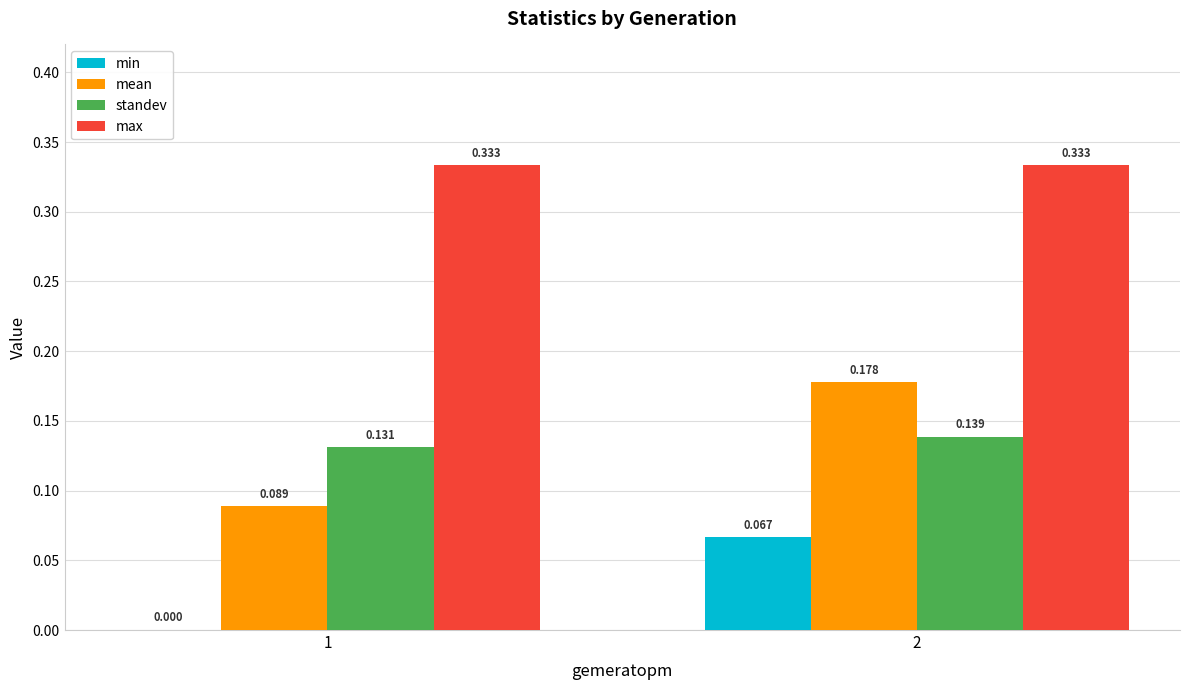

Which series changed the most between 1 and 2?

mean